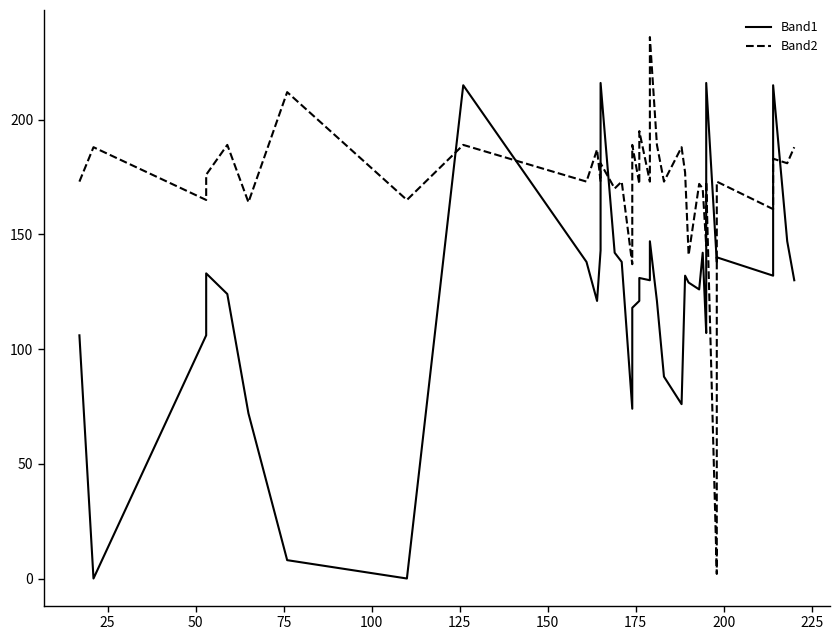

Which series has the largest total across all categories?

Band2